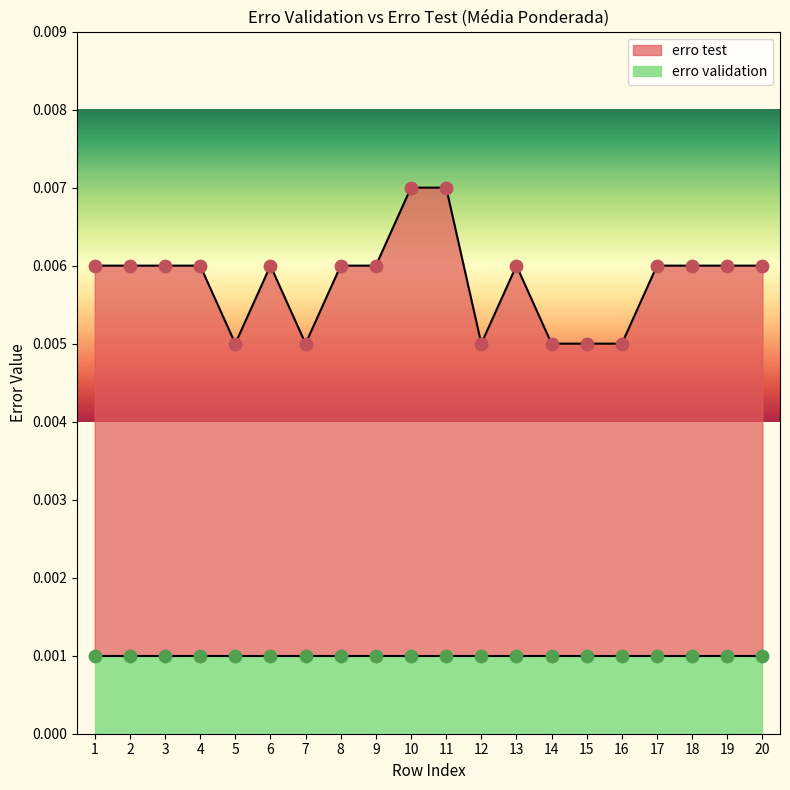

Which has a higher value, 4 or 18?

4